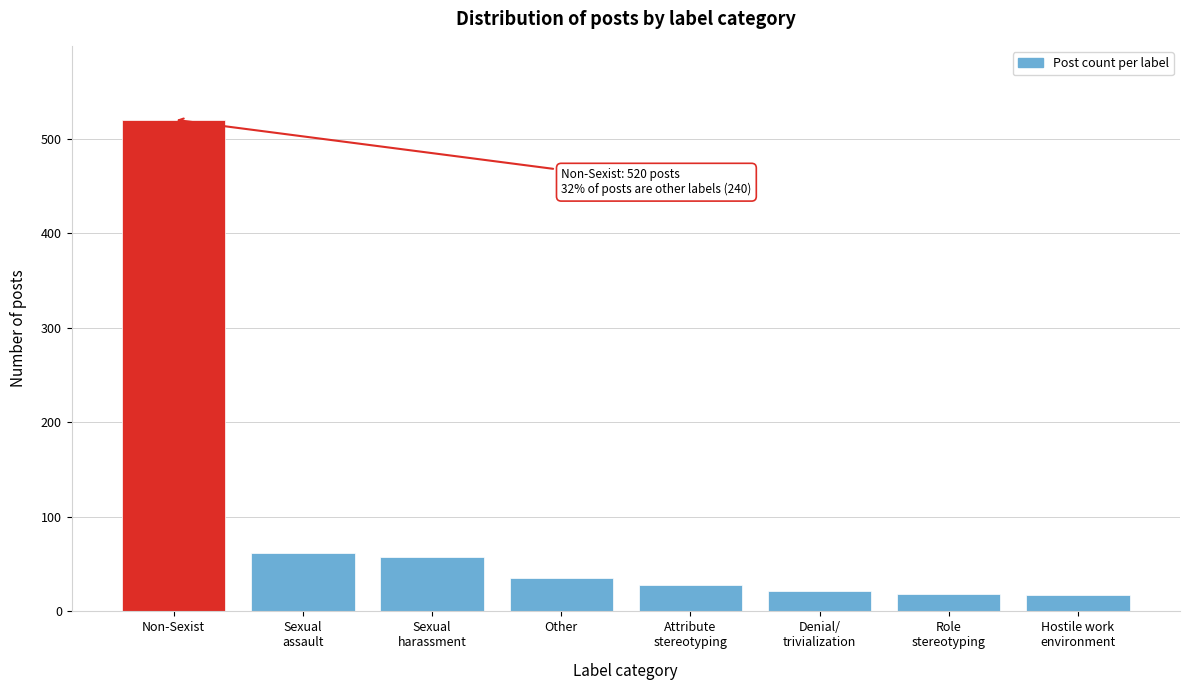

What is the difference between the maximum and second lowest values?

502